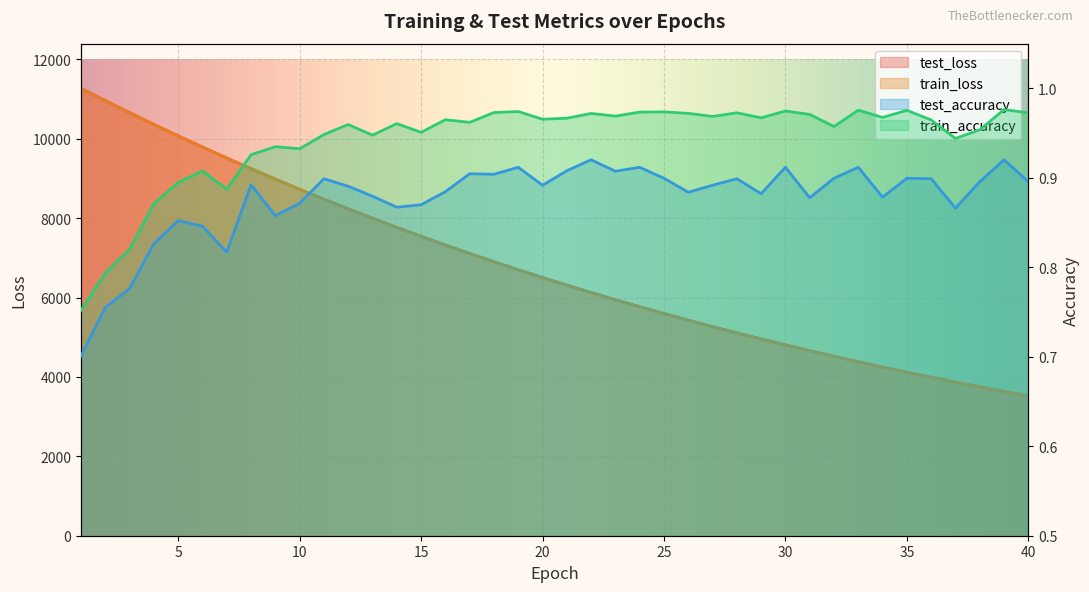

What is the approximate value of test_accuracy at 38?

0.9